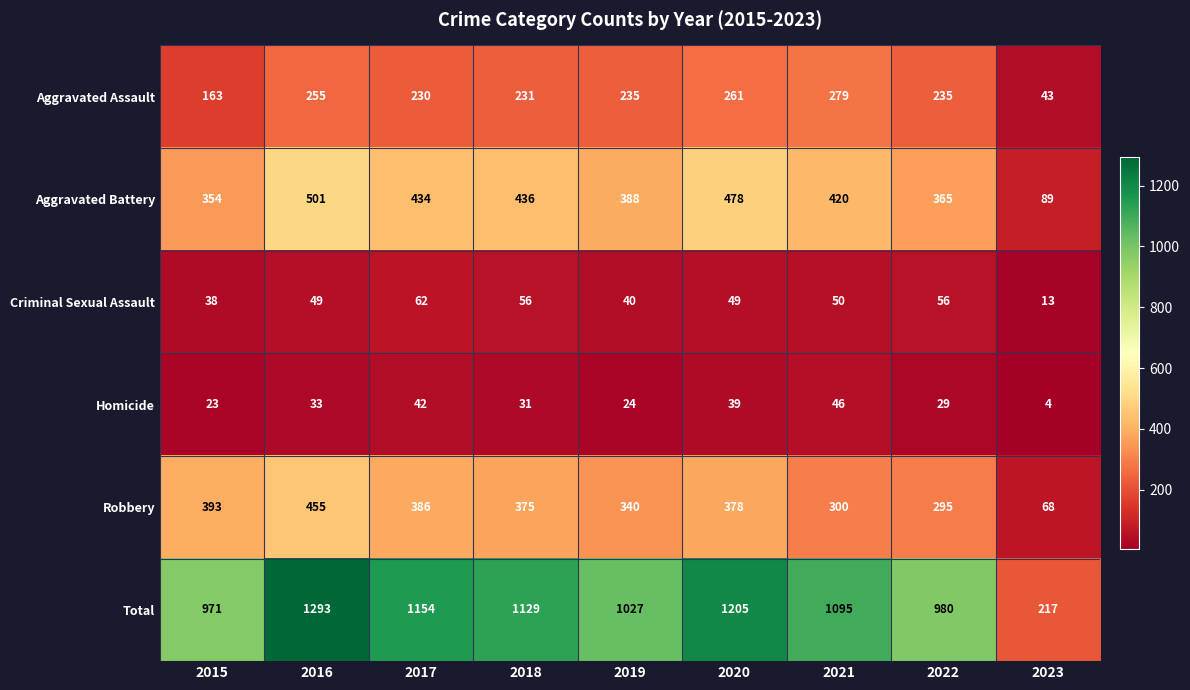

What is the minimum value for Robbery?

68